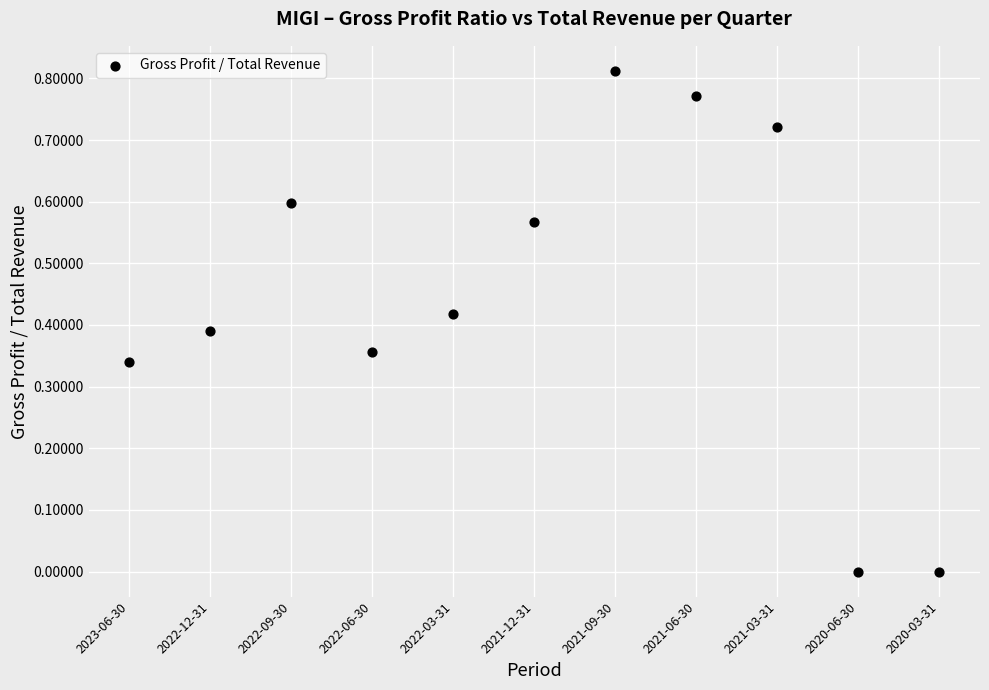

What is the average Y value?

0.5